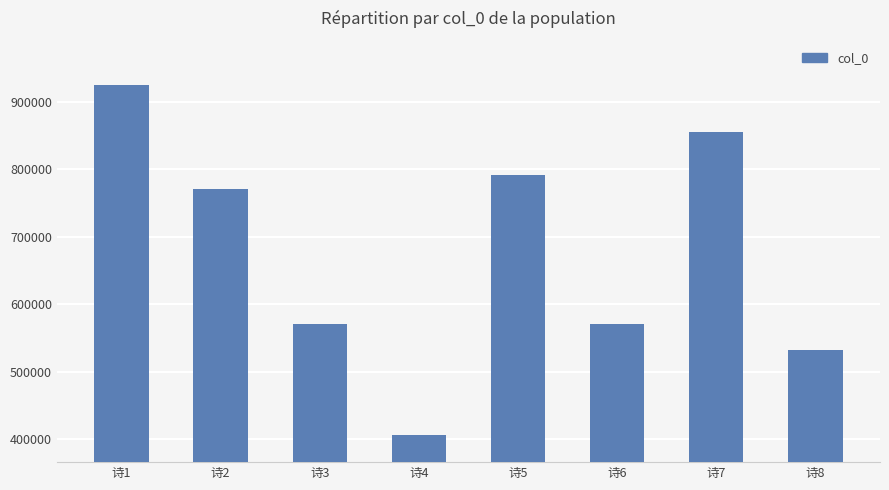

What is the ratio of the value at 诗7 to the value at 诗4?

2.1